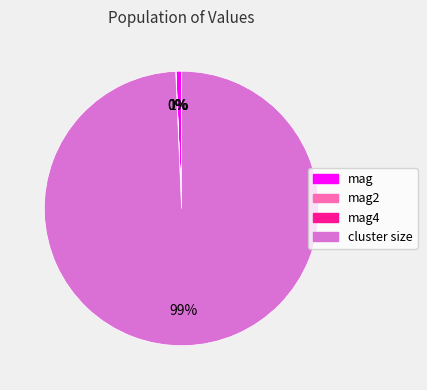

To the nearest percent, what is the average slice percentage?

25%